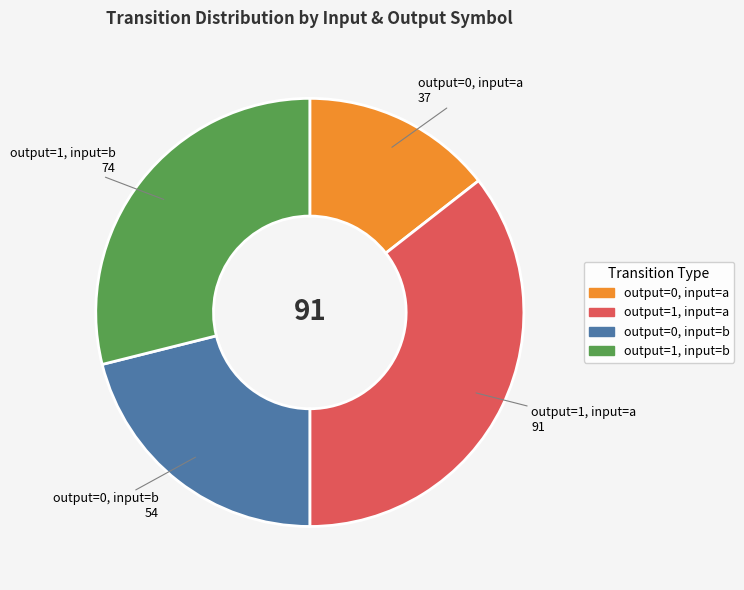

Is there any slice that represents more than half of the pie?

No